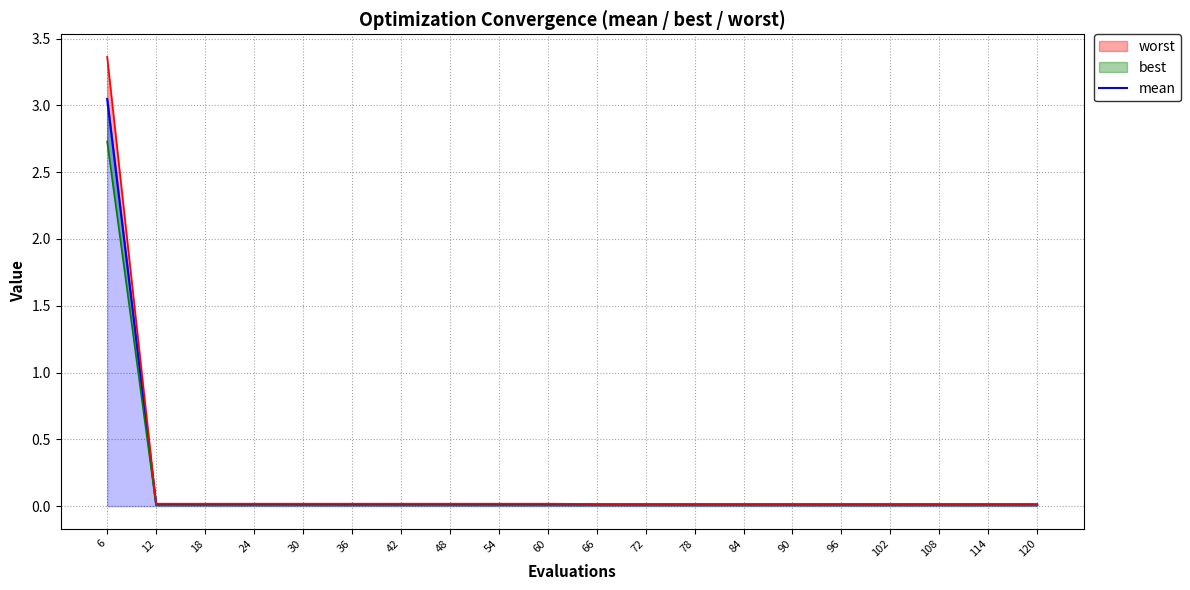

Rank the categories by value from highest to lowest.

6, 12, 18, 24, 30, 36, 42, 48, 54, 60, 66, 72, 78, 84, 90, 96, 102, 108, 114, 120